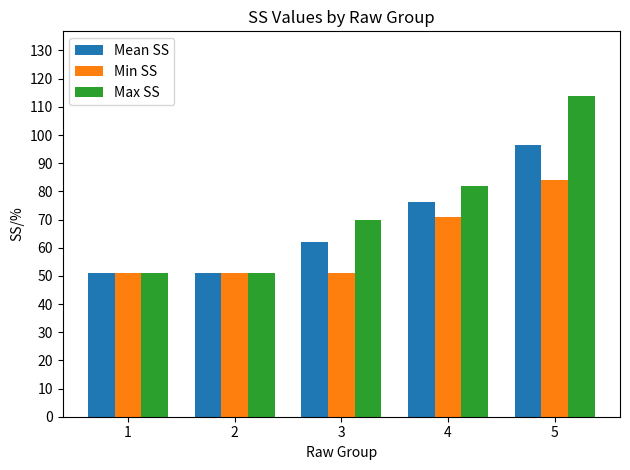

Which series has the widest spread of values?

Max SS